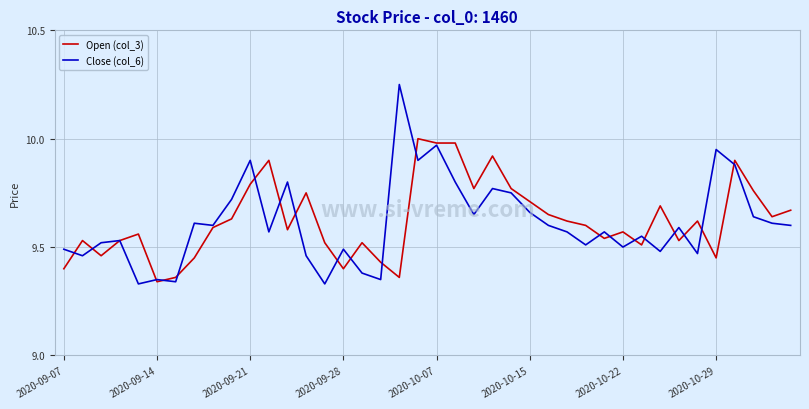

Which series ends up on top after the final intersection of Close (col_6) and Open (col_3)?

Open (col_3)